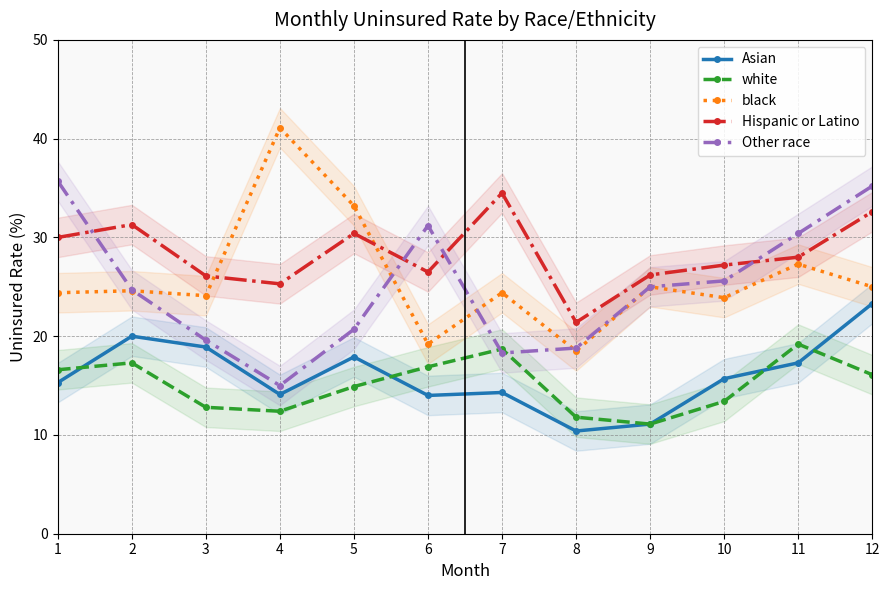

What is the value of the white point at the 1st from the left?

16.6